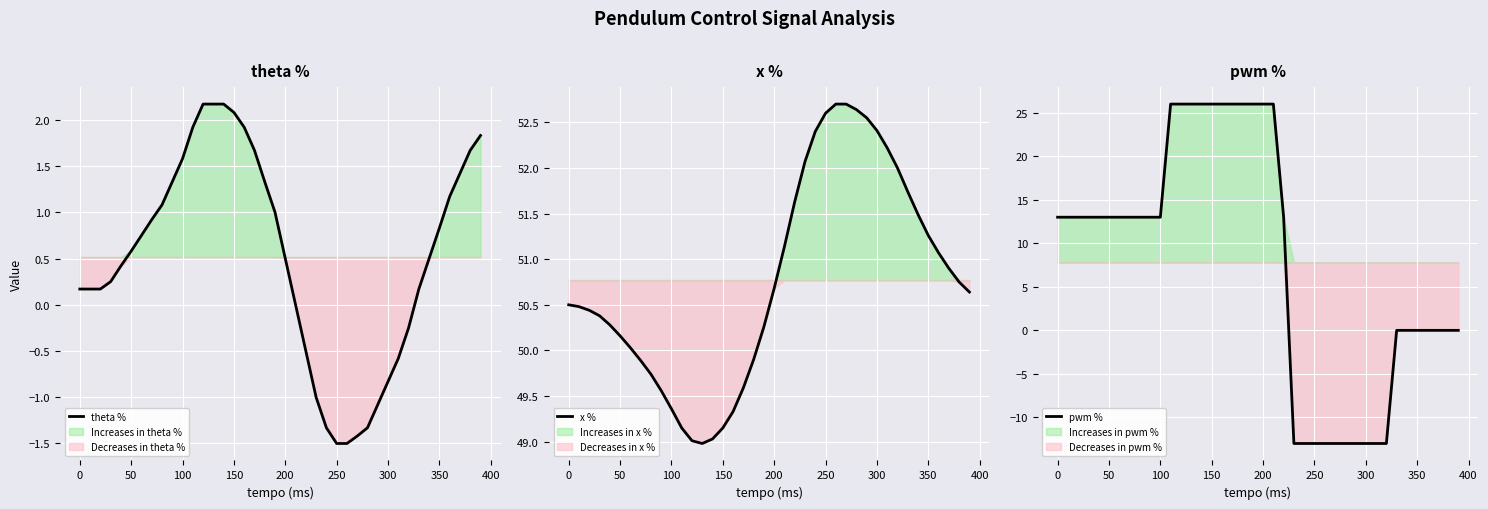

How many distinct data groups are displayed?

3